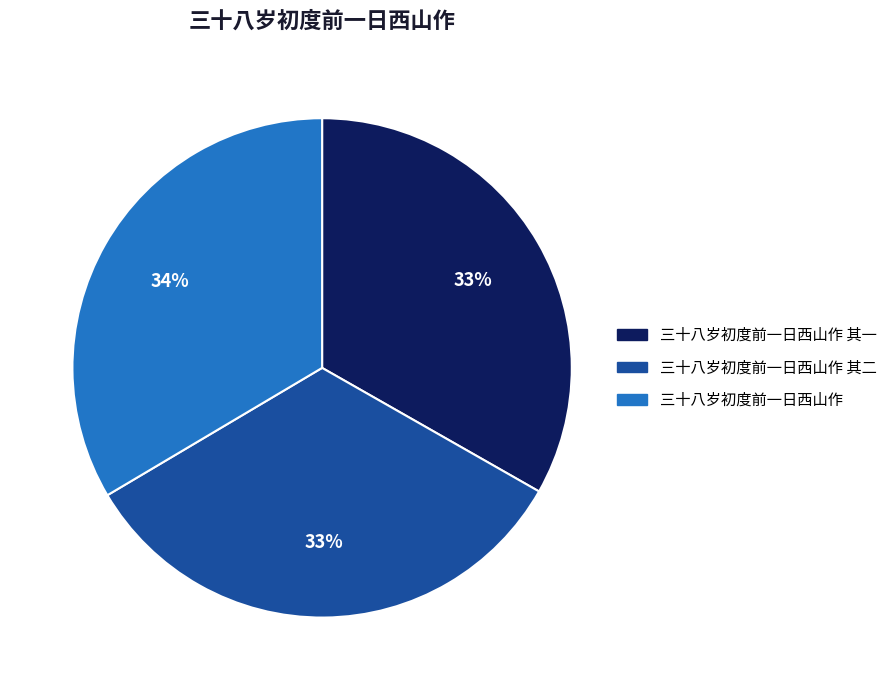

Is there any slice that represents more than half of the pie?

No